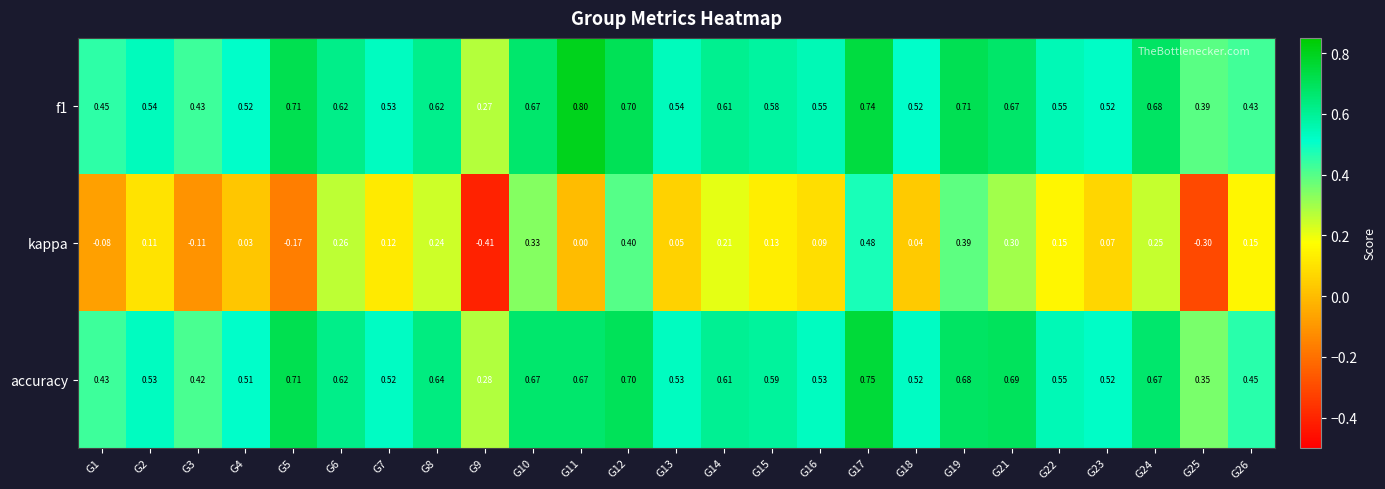

Is the value of accuracy at G10 greater than the value of f1 at G14?

Yes